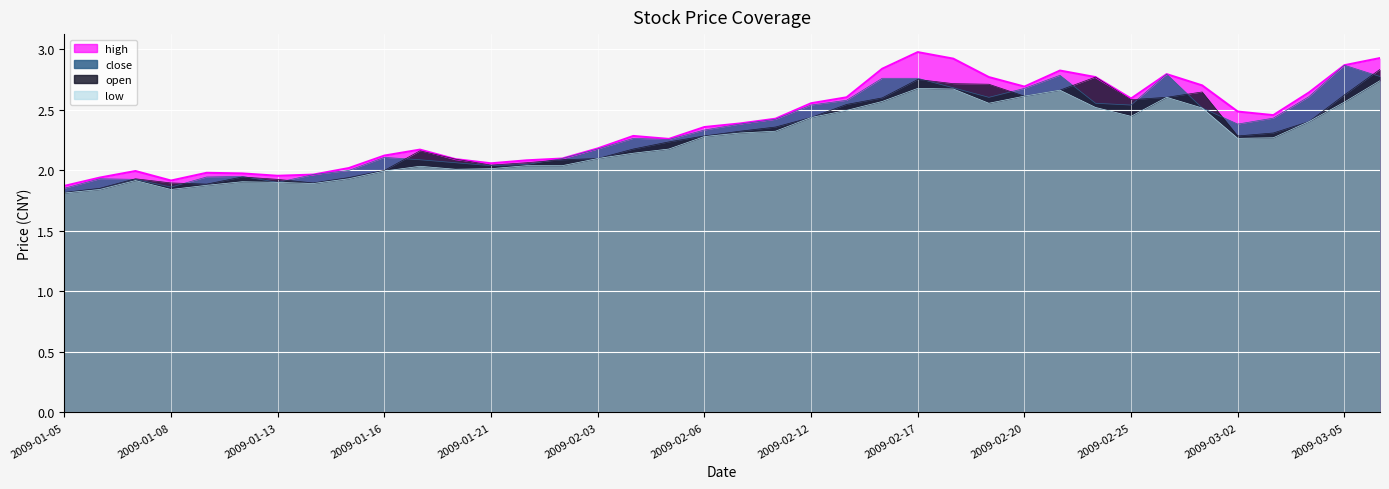

At which label does low reach its minimum?

2009-01-05